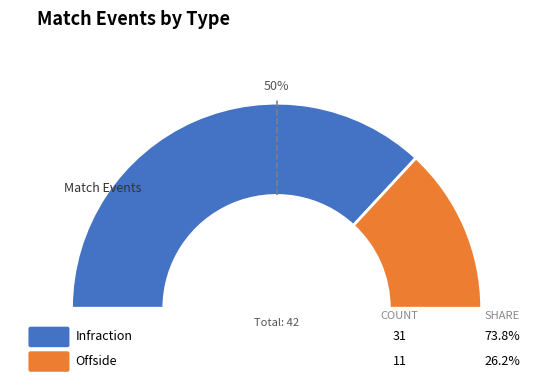

Count the number of slices in the pie.

2